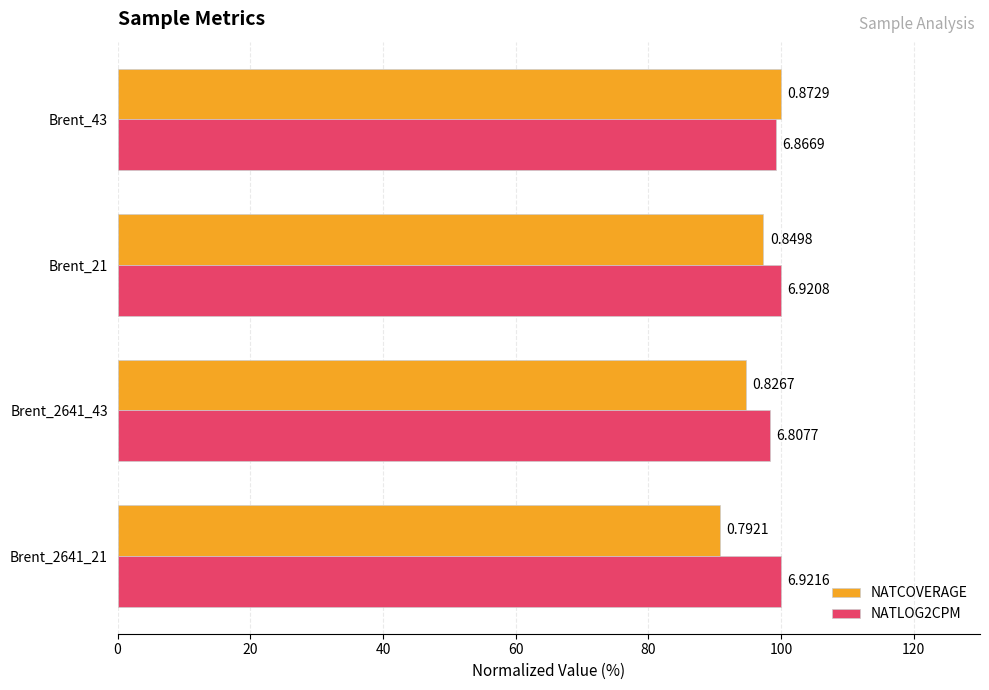

What are all the series names shown in the legend?

NATCOVERAGE, NATLOG2CPM